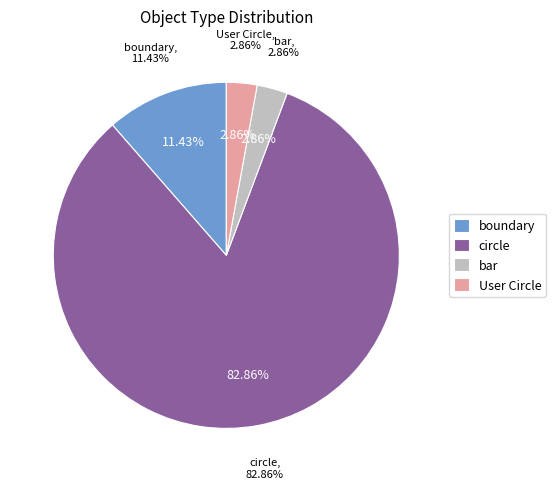

What is the majority slice?

circle